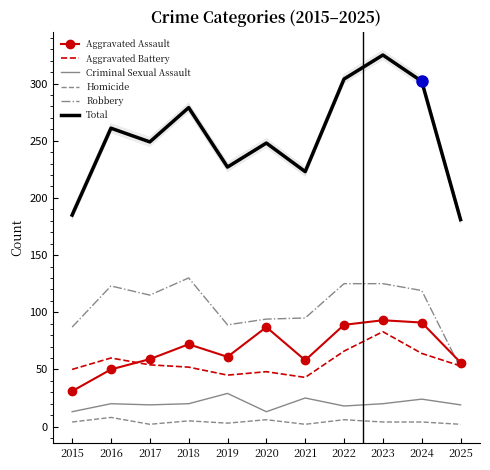

Reading left to right, list all the values displayed in this chart.

Aggravated Assault: 2015=31	2016=50	2017=59	2018=72	2019=61	2020=87	2021=58	2022=89	2023=93	2024=91	2025=56
Aggravated Battery: 2015=50	2016=60	2017=54	2018=52	2019=45	2020=48	2021=43	2022=66	2023=83	2024=64	2025=53
Criminal Sexual Assault: 2015=13	2016=20	2017=19	2018=20	2019=29	2020=13	2021=25	2022=18	2023=20	2024=24	2025=19
Homicide: 2015=4	2016=8	2017=2	2018=5	2019=3	2020=6	2021=2	2022=6	2023=4	2024=4	2025=2
Robbery: 2015=87	2016=123	2017=115	2018=130	2019=89	2020=94	2021=95	2022=125	2023=125	2024=119	2025=51
Total: 2015=185	2016=261	2017=249	2018=279	2019=227	2020=248	2021=223	2022=304	2023=325	2024=302	2025=181